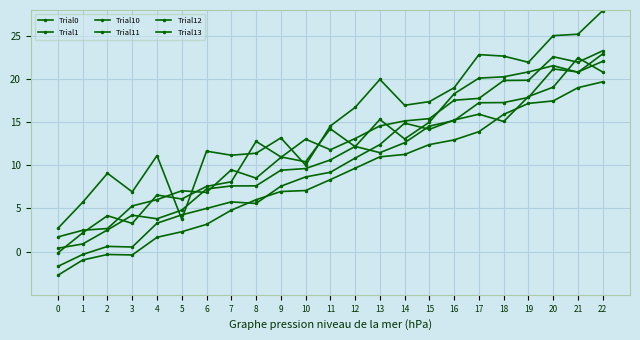

Which series has the largest total across all categories?

Trial11